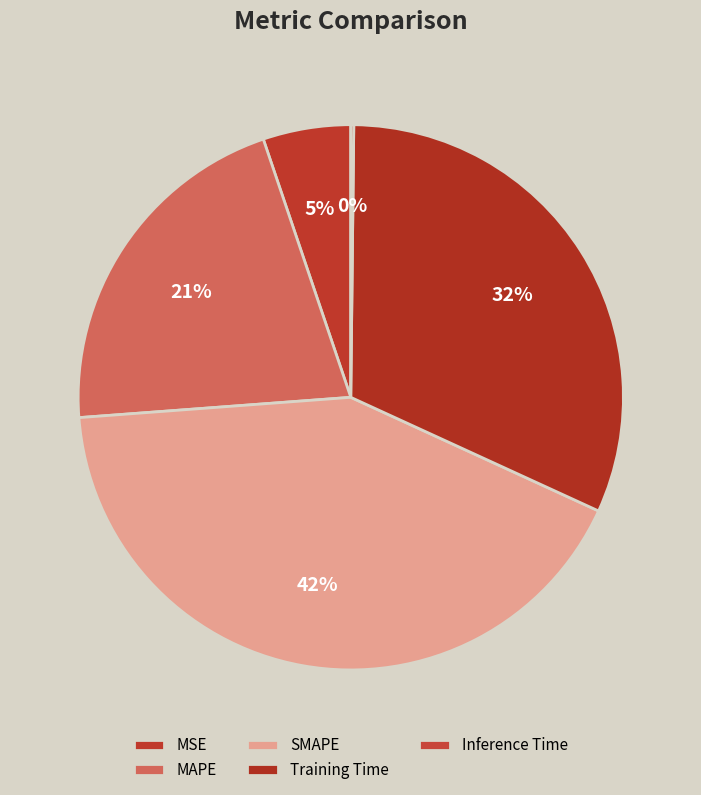

What is the change in value from MSE to Training Time?

+1.3